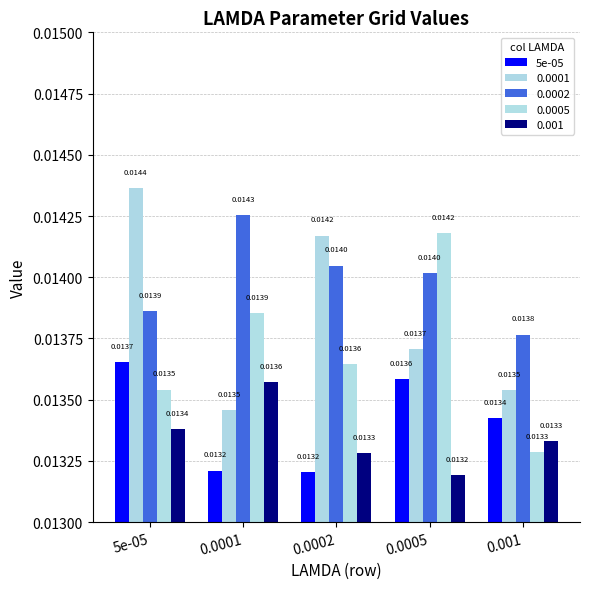

Are the bars grouped side by side (vs. stacked)?

Yes